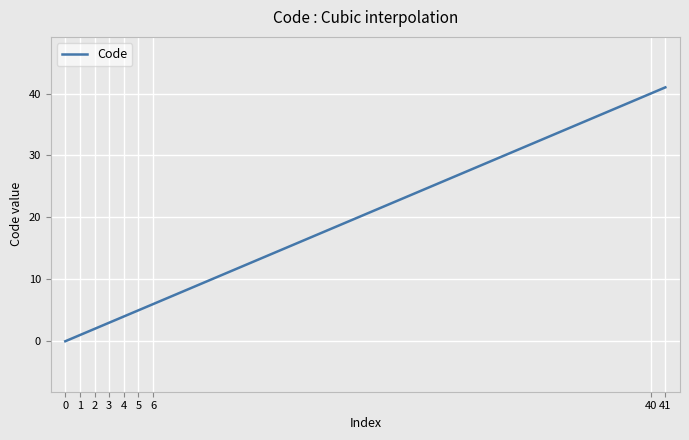

What is the difference between the maximum and minimum values?

41.0